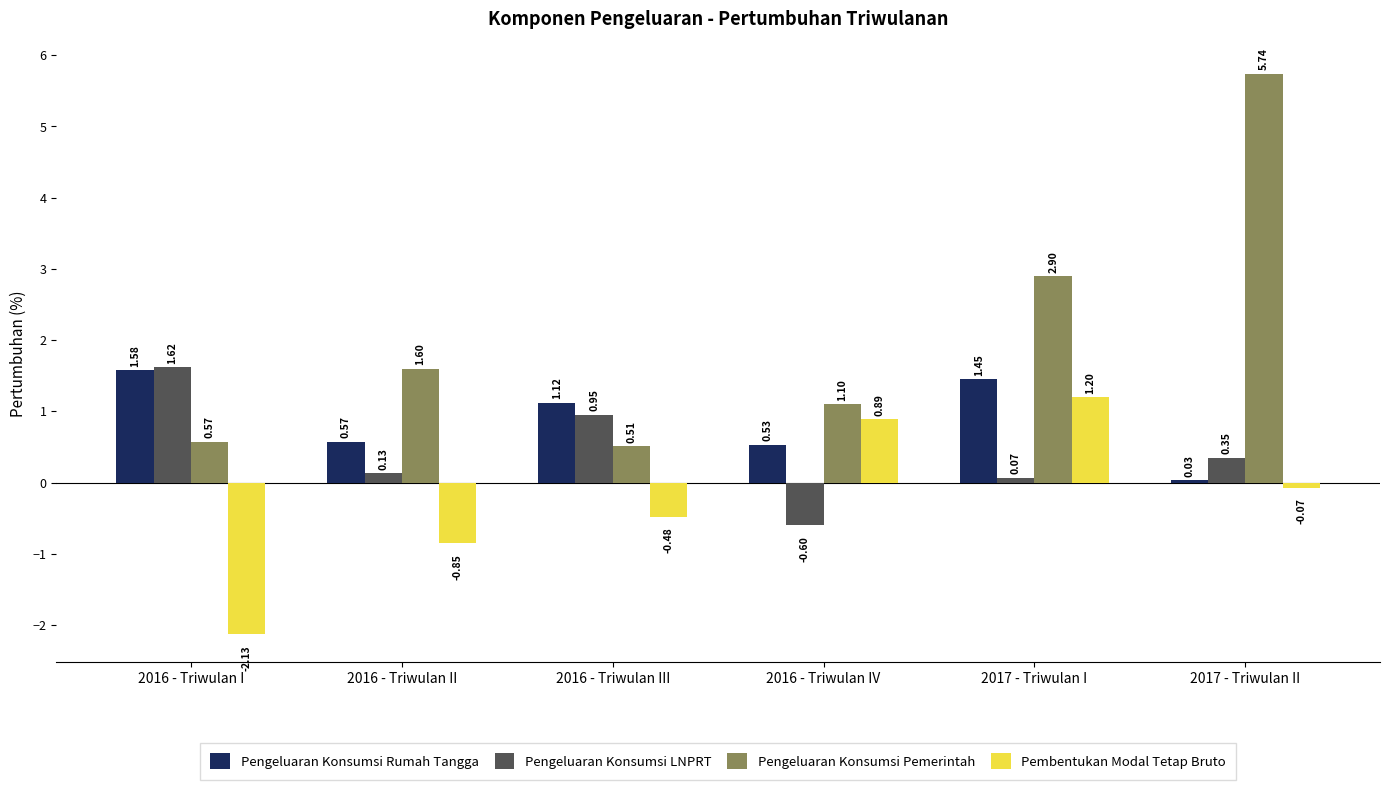

Which series has the largest range (max minus min)?

Pengeluaran Konsumsi Pemerintah